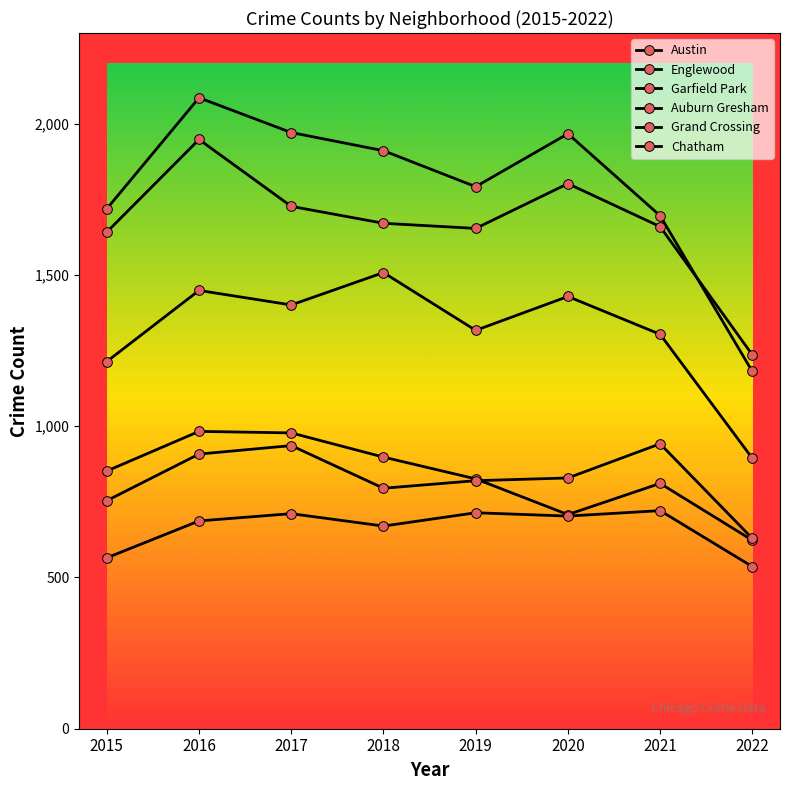

True or false: Englewood has more than 1 interior local peaks.

True